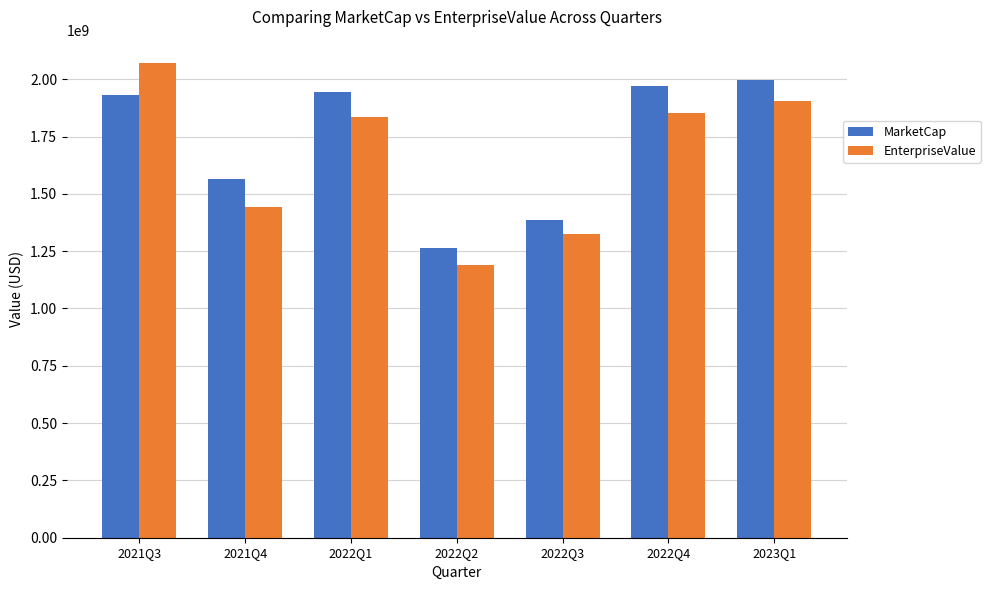

How many series are shown in this chart?

2